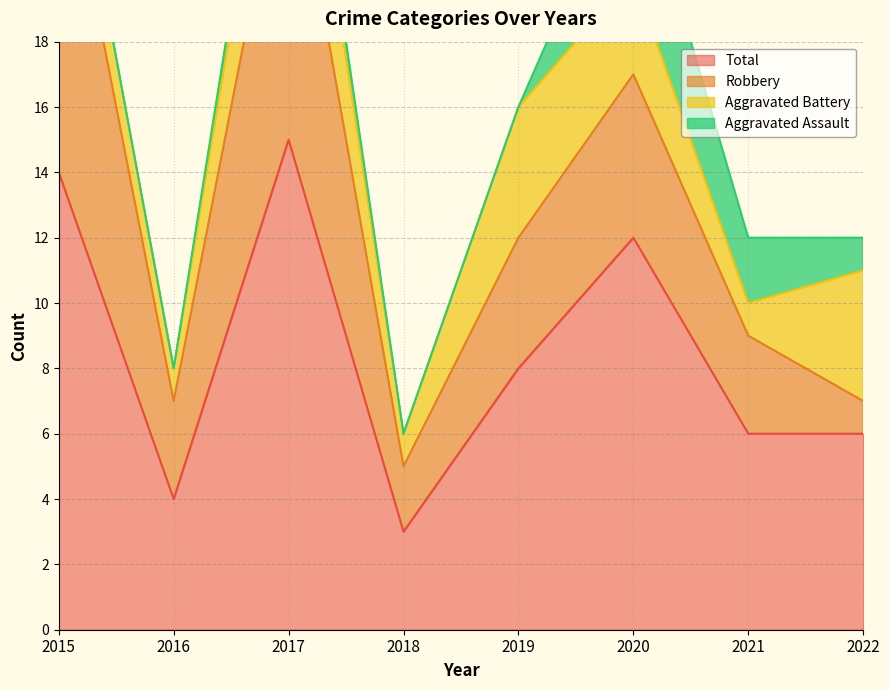

Where is the first local maximum for Total?

2017